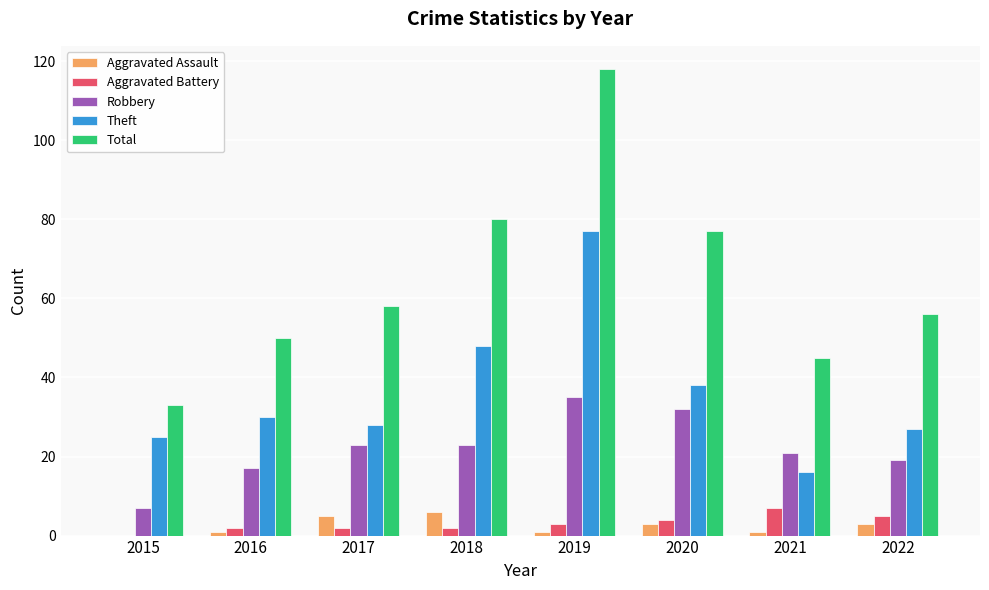

What is the average value of the Aggravated Battery series?

3